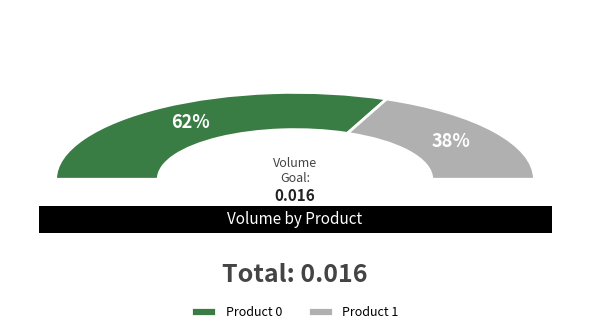

Rank the categories by value from highest to lowest.

0, 1